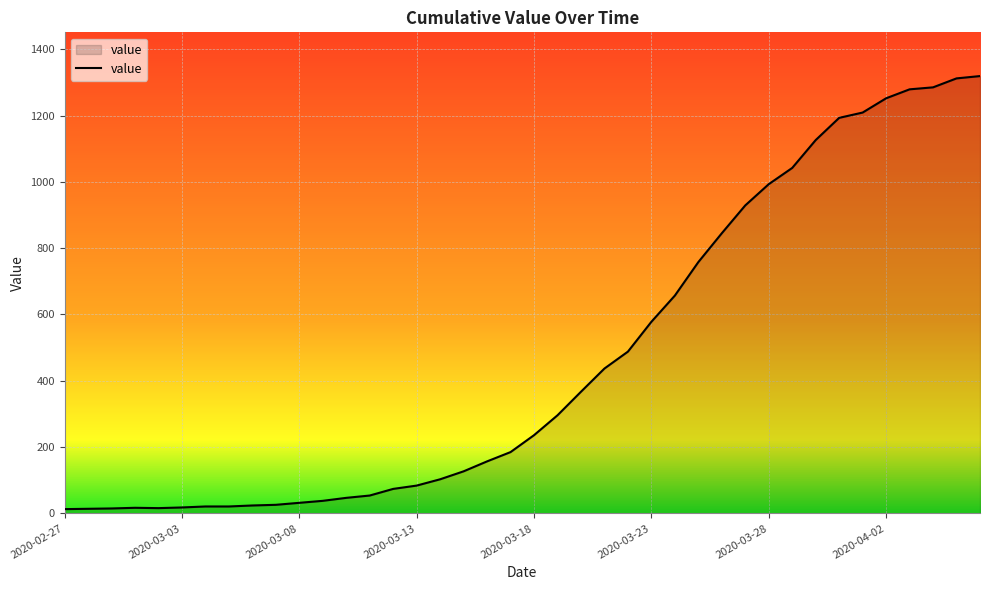

What is the greatest value displayed?

1319